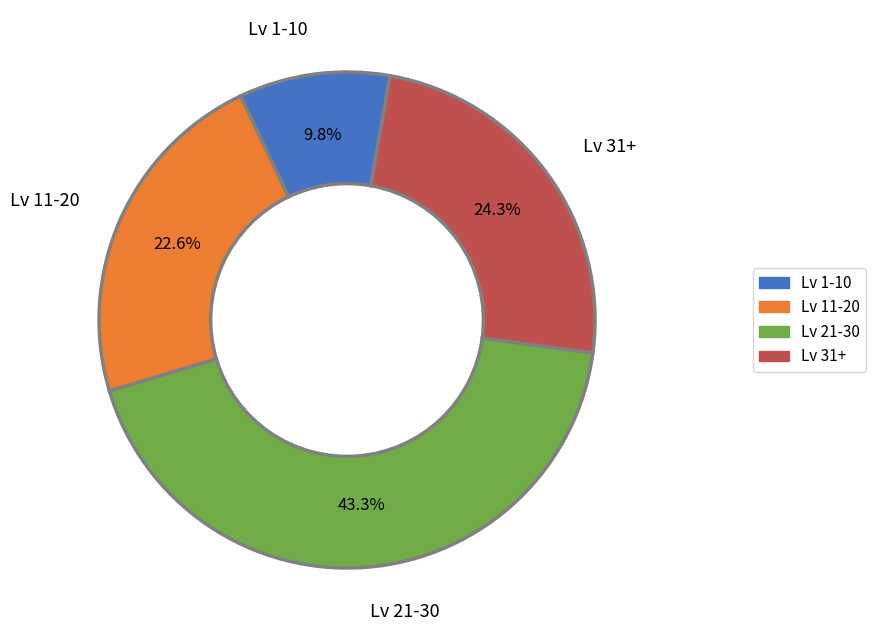

Does Lv 21-30 account for over 50% of the chart?

No